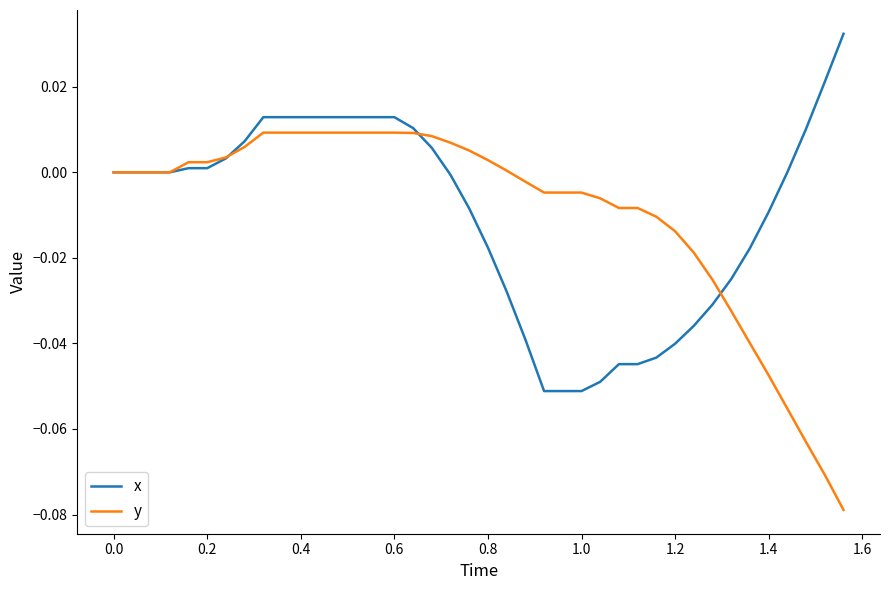

List the series in order of their peak value, highest first.

x, y